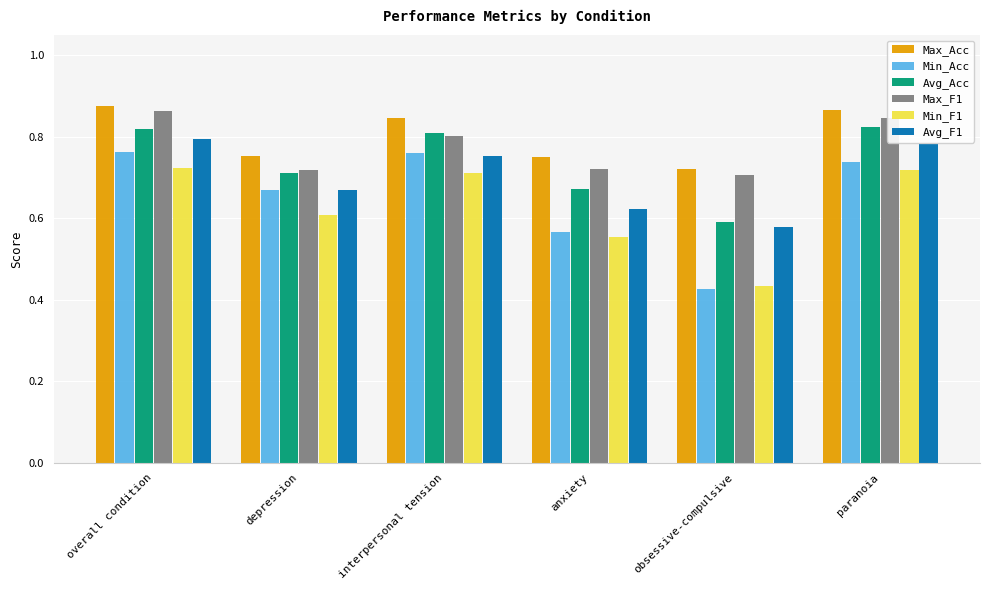

What is the sum of the Max_F1 values at interpersonal tension and overall condition?

1.7